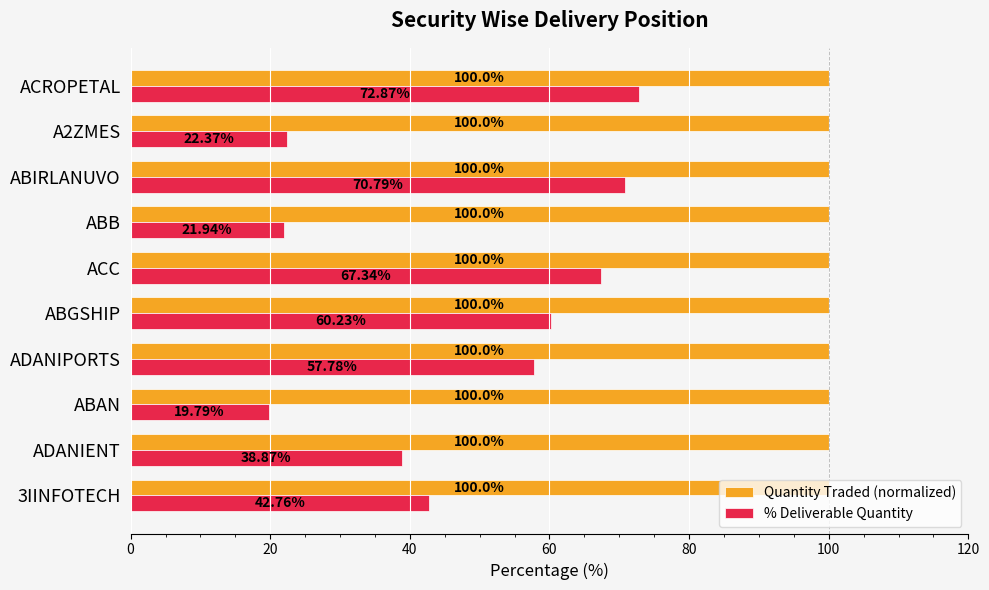

List the series in order of their peak value, lowest first.

% Deliverable Quantity, Quantity Traded (normalized)